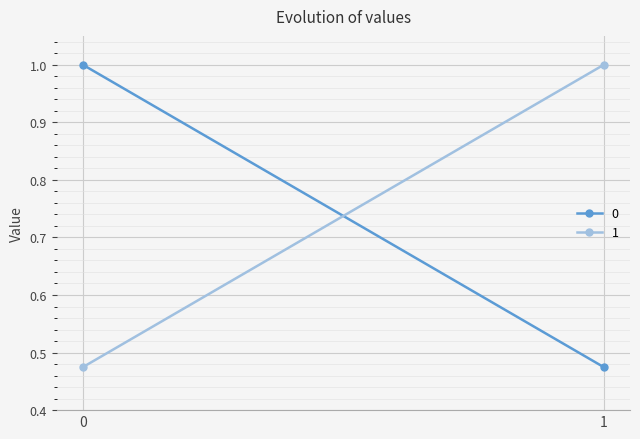

Reading right to left, transcribe all the data shown in this chart.

0: 0.5	1.0
1: 1.0	0.5